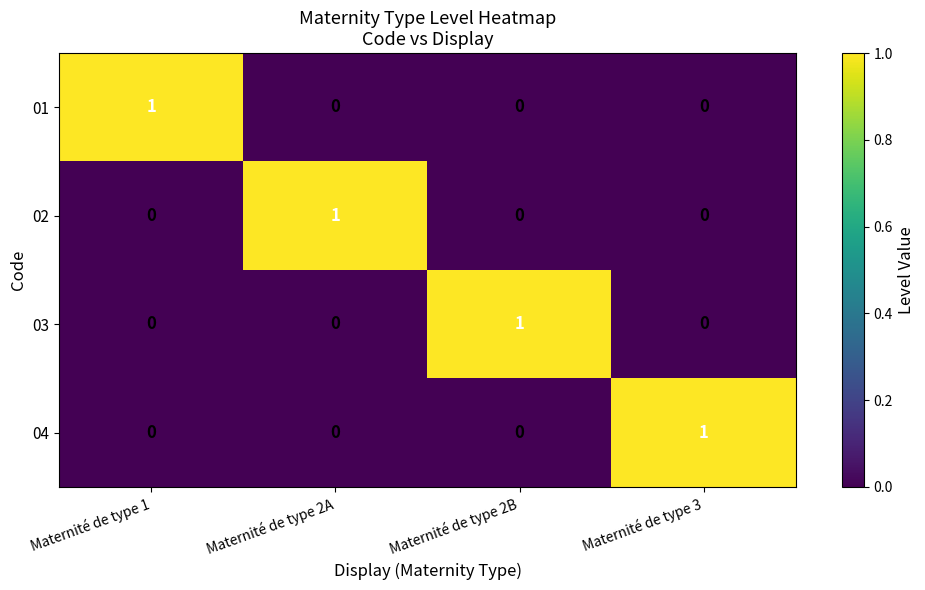

True or false: 01 has a value of 0 at Maternité de type 3.

True